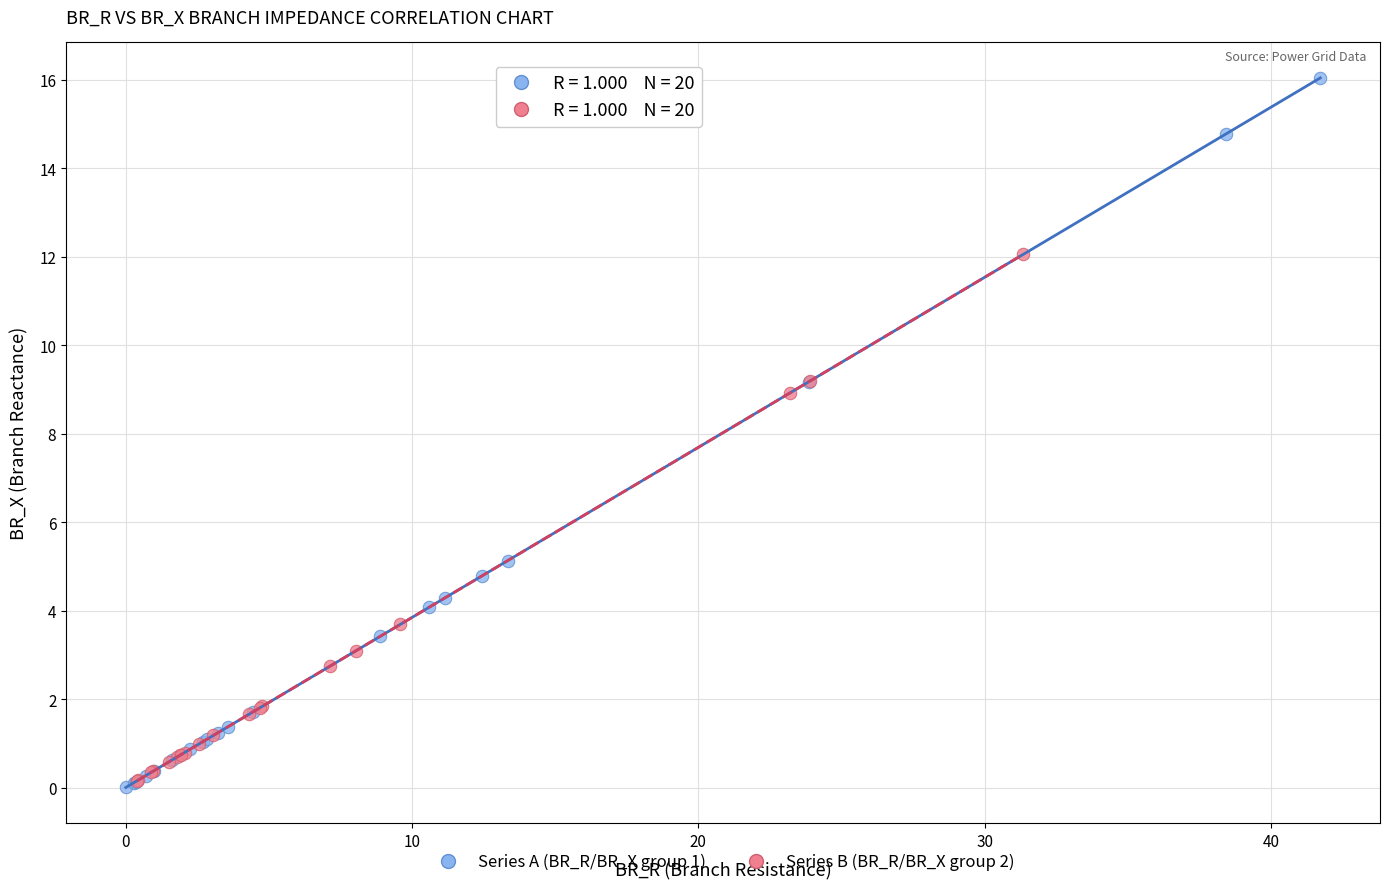

What are all the series names shown in the legend?

Series A (BR_R/BR_X group 1), Series B (BR_R/BR_X group 2)